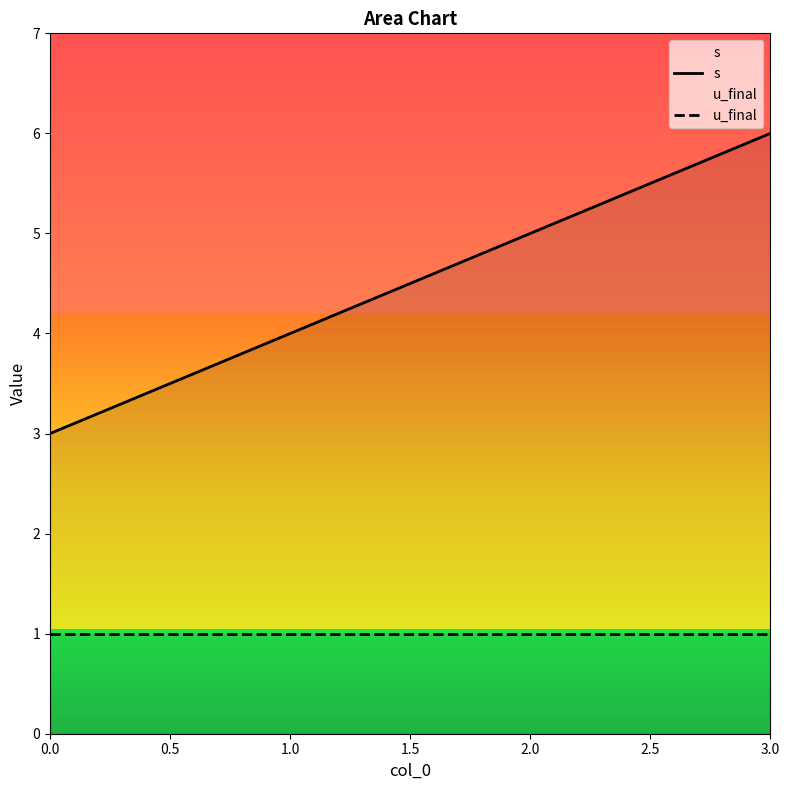

True or false: u_final and s cross at least once.

False